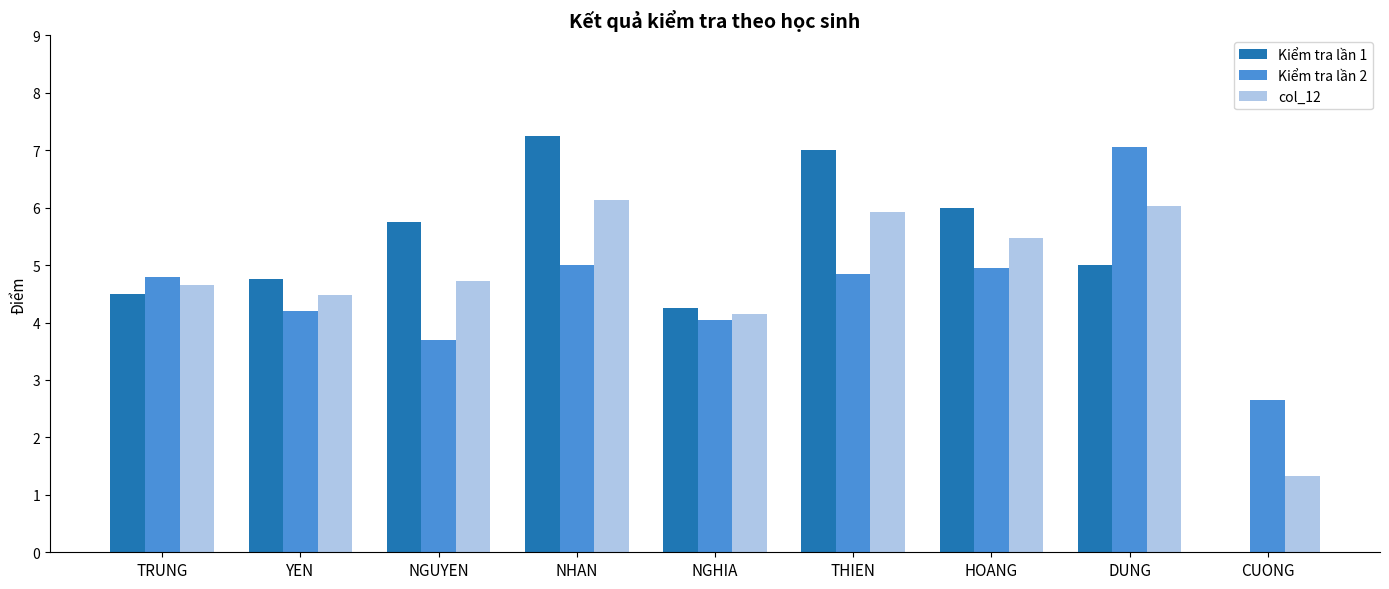

The col_12 series shows 4.5 at YEN. True or false?

True